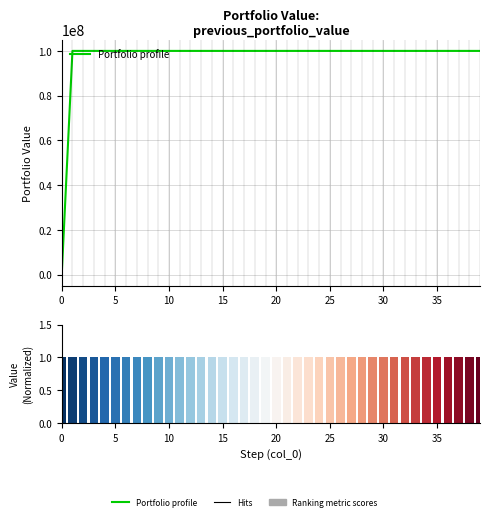

What is the sum of all Portfolio profile values?

3900000000